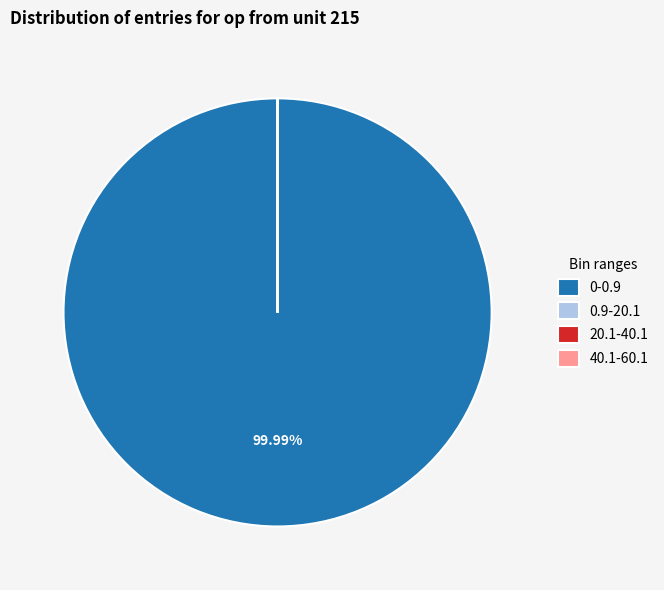

Is there a majority slice in this chart?

Yes